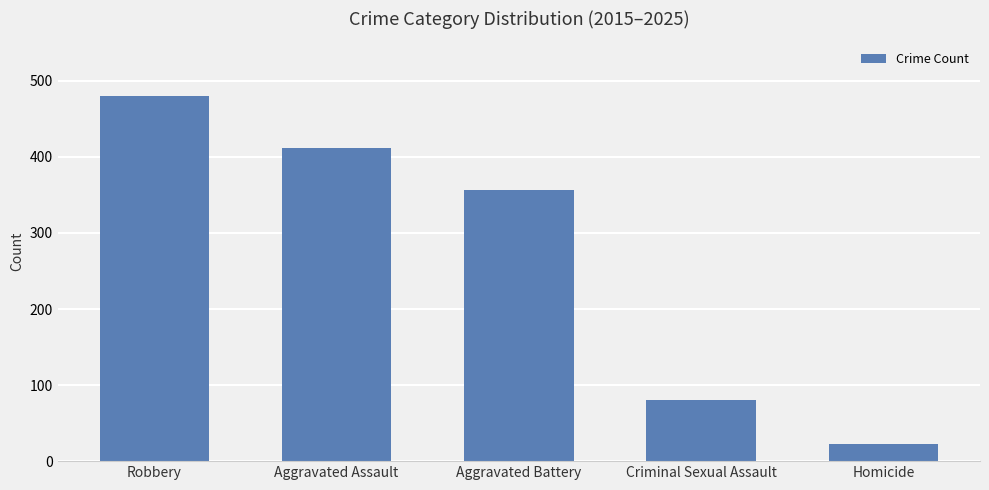

How many values are below 357?

2